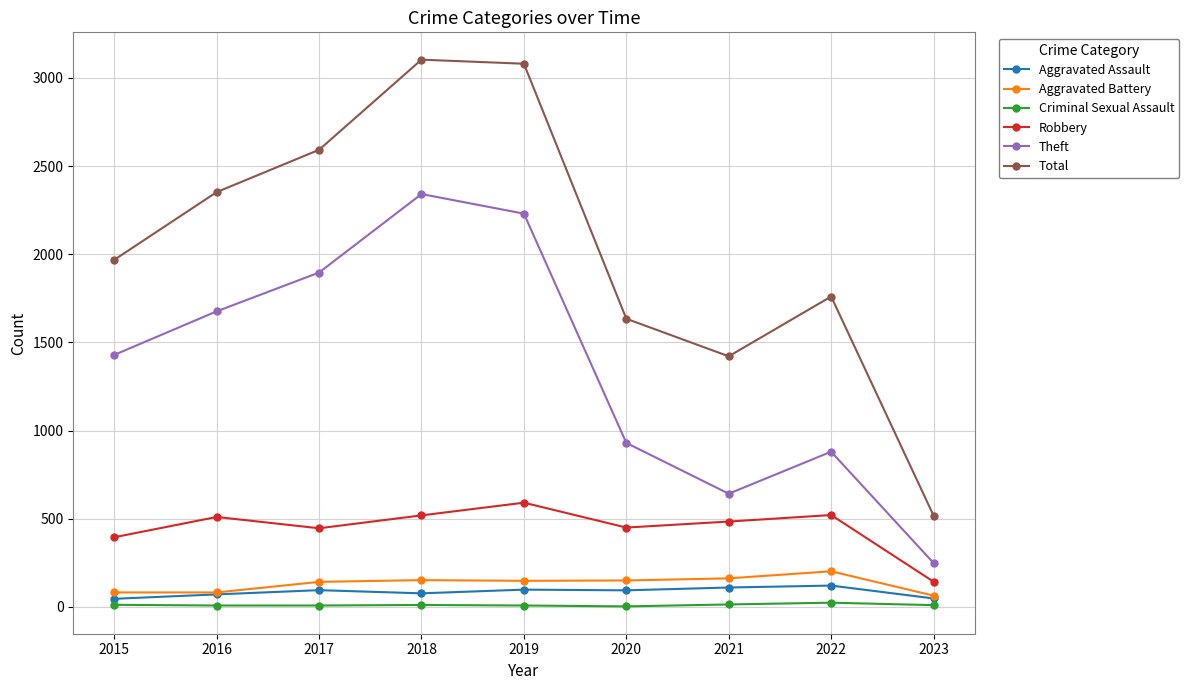

True or false: Total and Theft intersect in this chart.

False